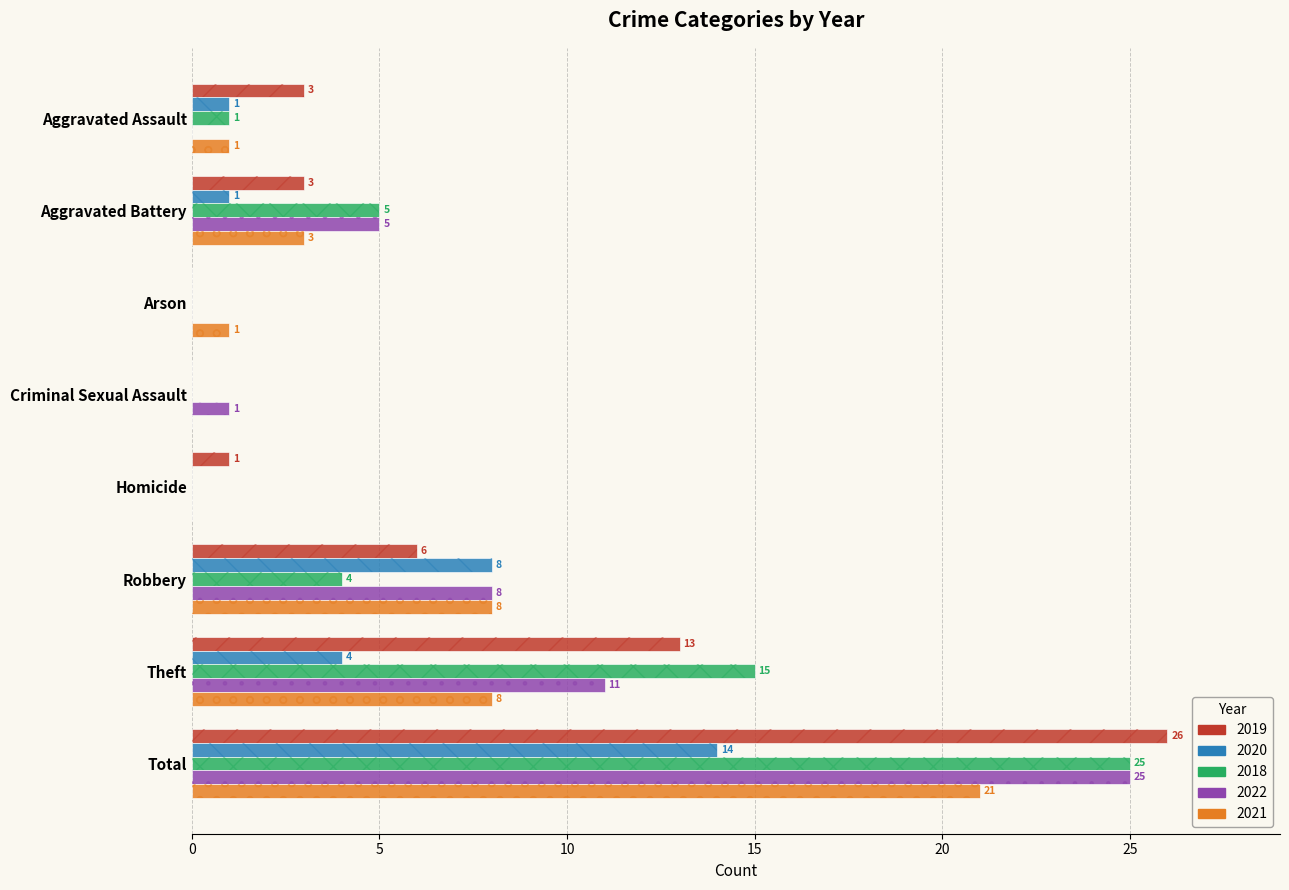

How many data points in 2021 are less than 3?

4